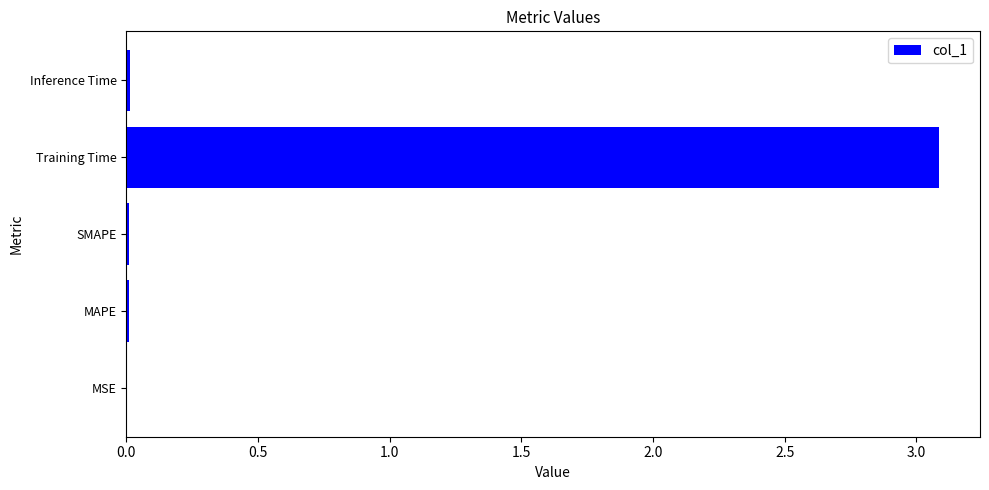

What is the sum of all values?

3.1